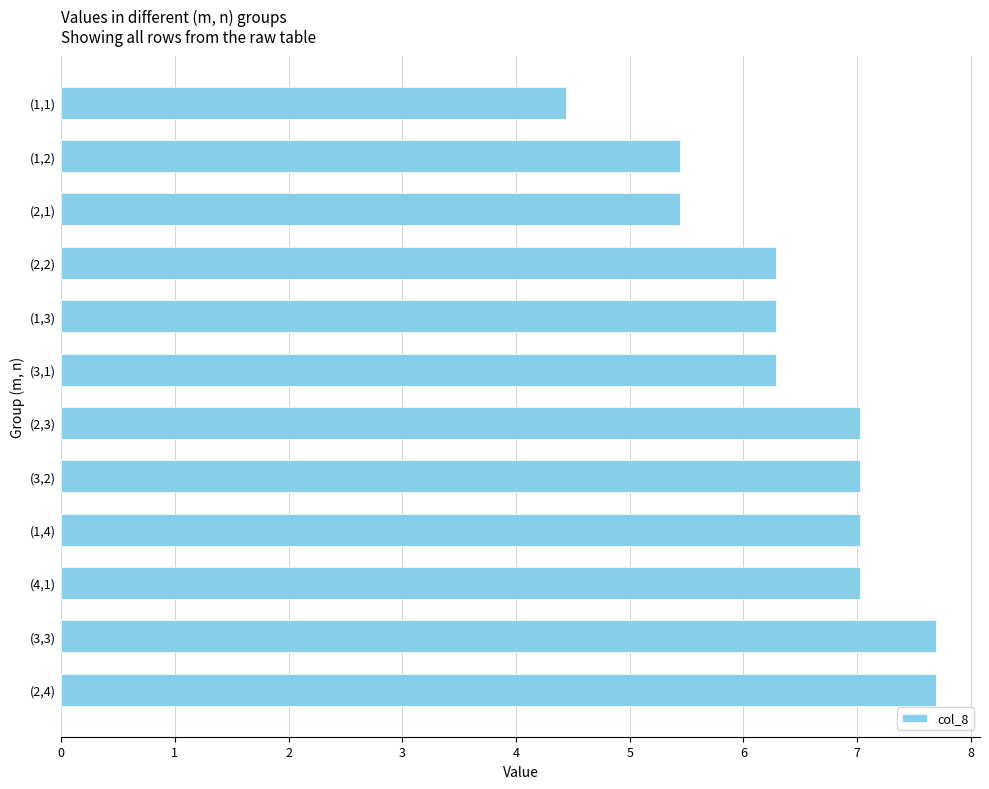

What is the average value?

6.5